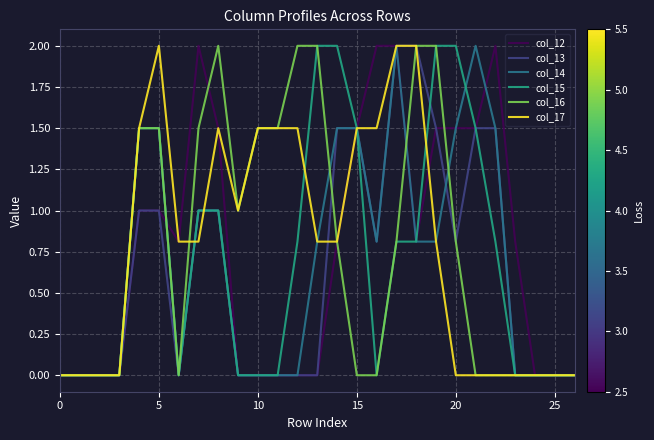

What is the maximum value shown in the chart?

2.0